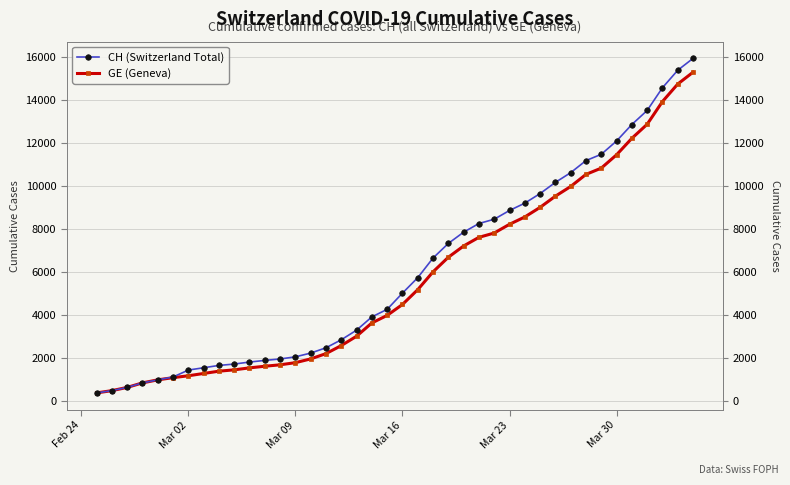

What are all the series names shown in the legend?

CH (Switzerland Total), GE (Geneva)